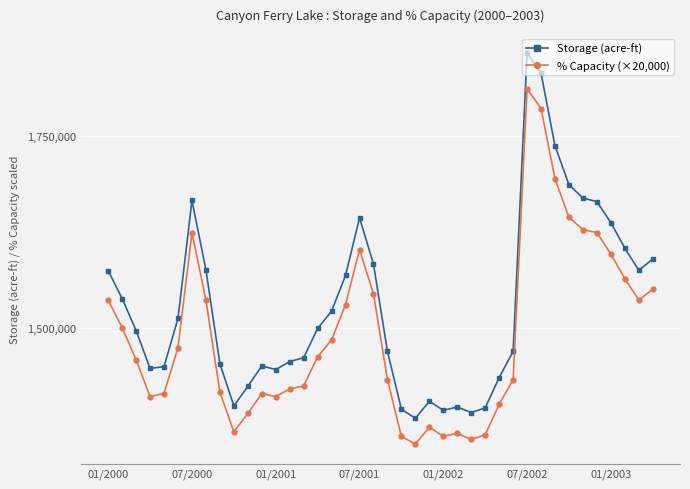

What is the maximum value for Storage (acre-ft)?

1858887